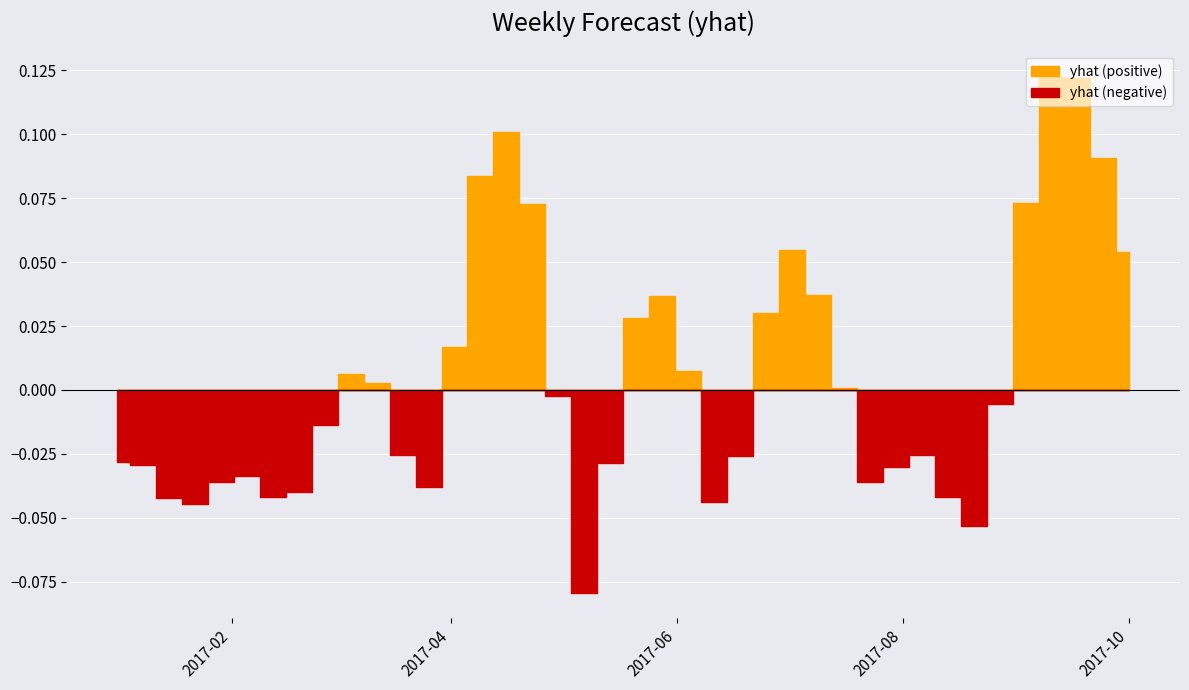

Where does the data first go above 0?

2017-03-05